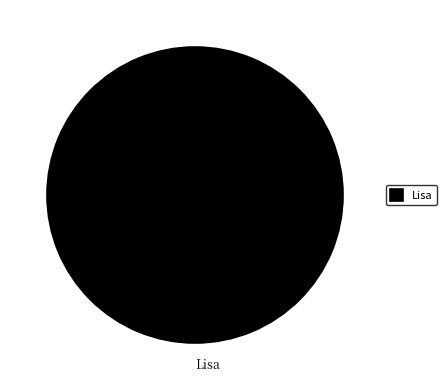

How many slices are in this pie chart?

1